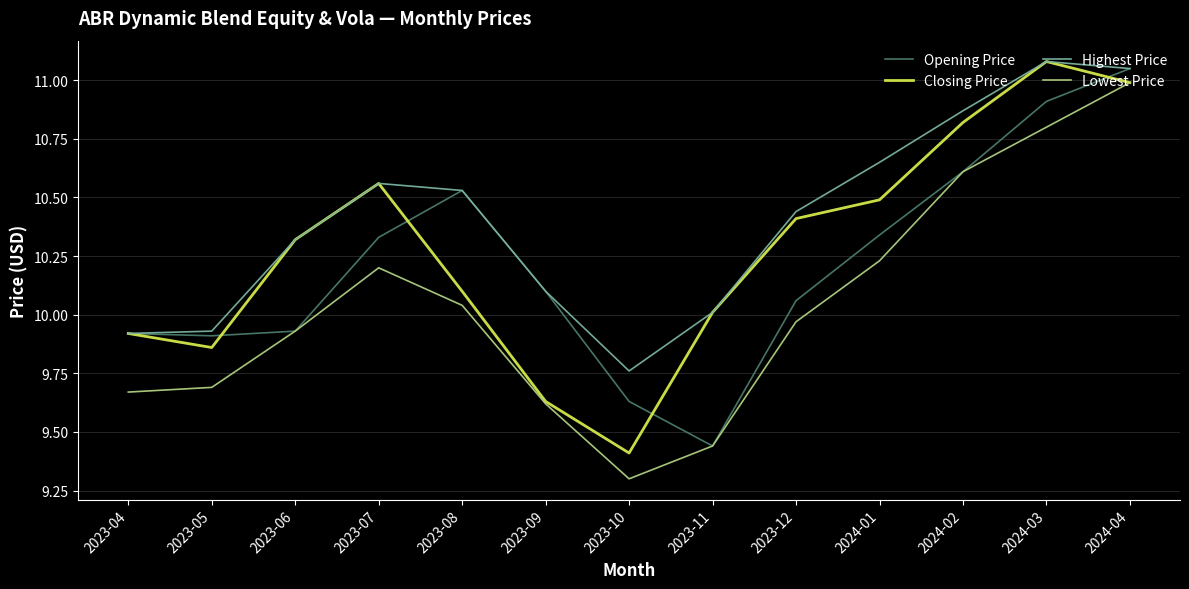

What is the total value across all series at 2023-05?

39.4